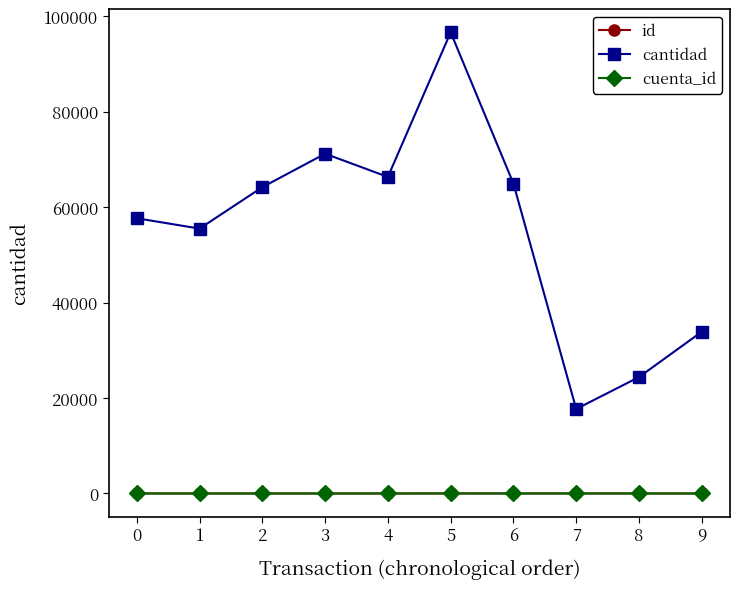

Which series has the largest total across all categories?

cantidad